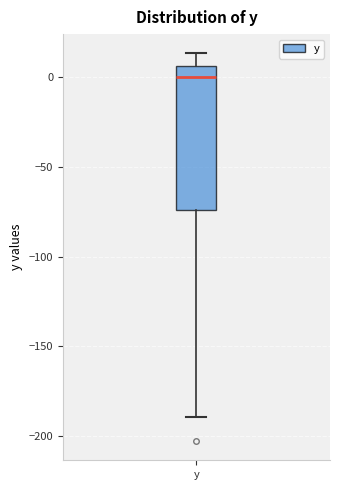

Read this box plot against the y-axis: the position of the median line, the range covered by the box, and the ends of both whiskers. The values are not printed on the chart, so give them approximately, as read against the axis.

median 0, box -75 to 5, whiskers -190 to 15